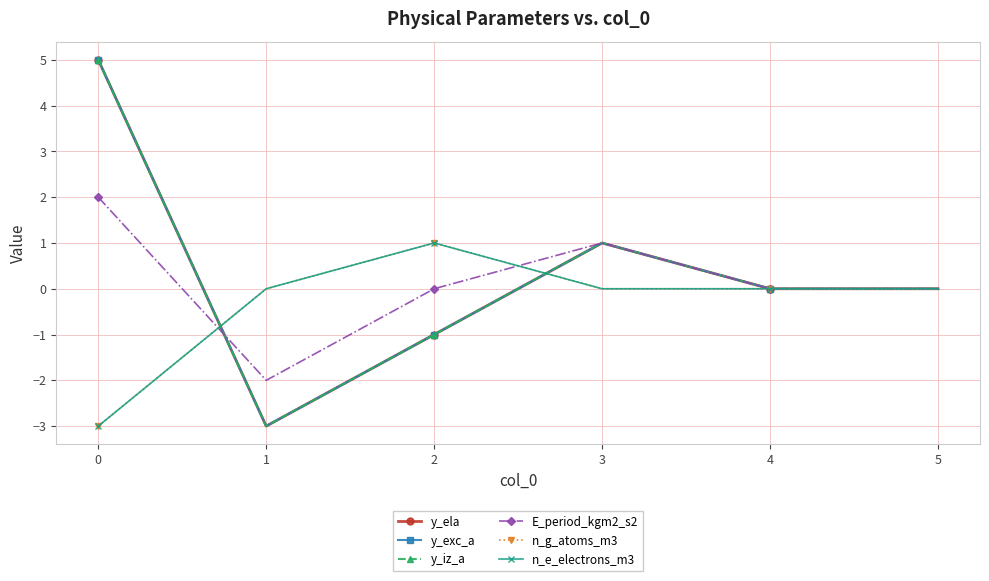

What is the spread (max minus min) of values at 3?

1